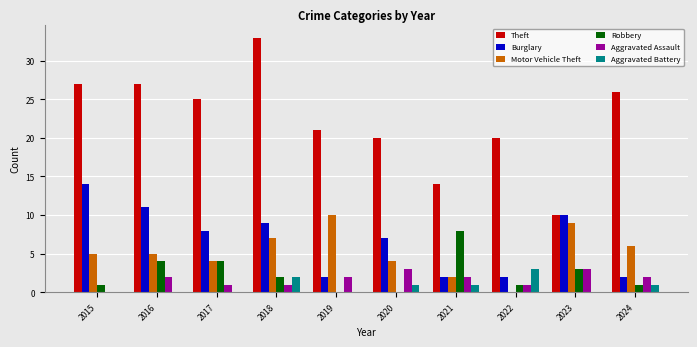

True or false: Motor Vehicle Theft has a value of 5 at 2019.

False